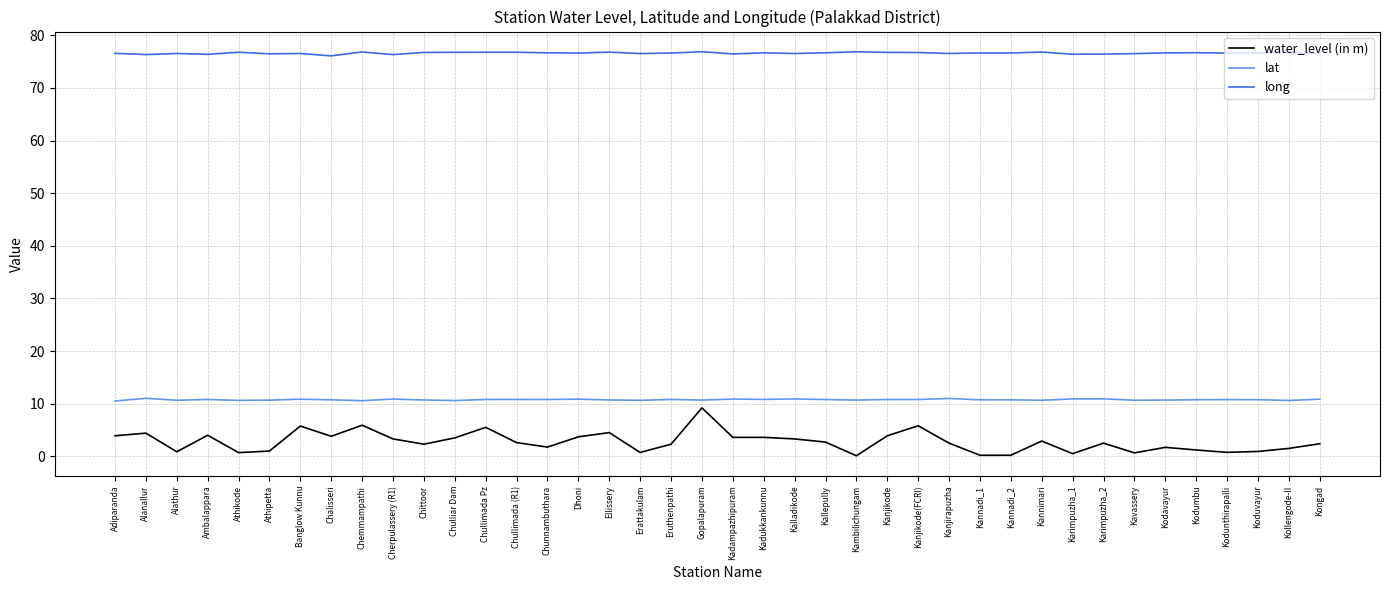

What is the total value across all series at Koduvayur?

88.3